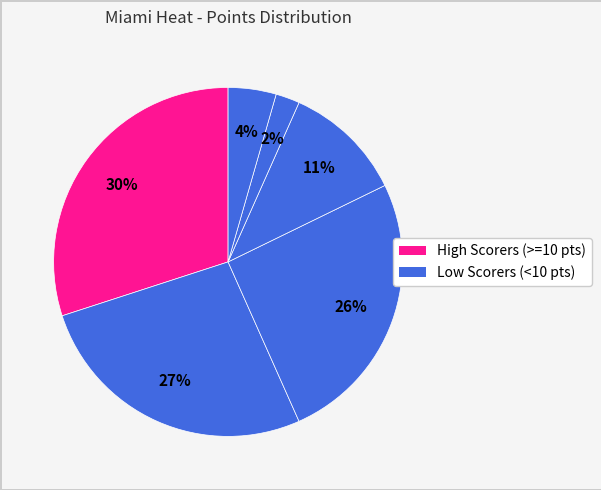

How many segments does this pie chart have?

6